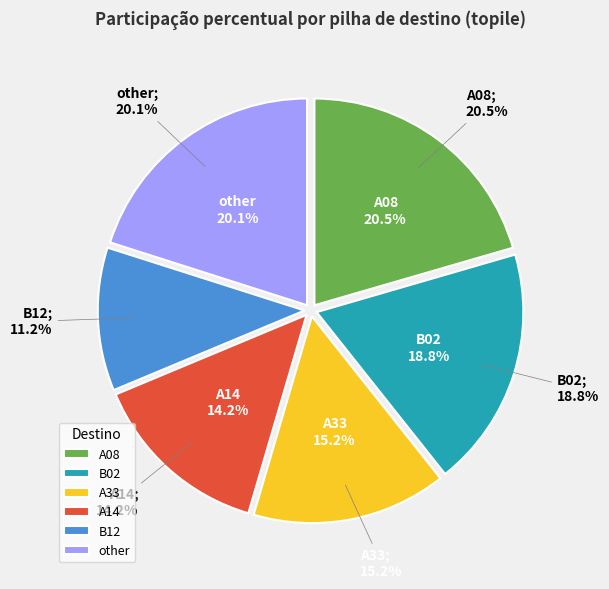

To the nearest percent, what portion does A08 represent?

21%